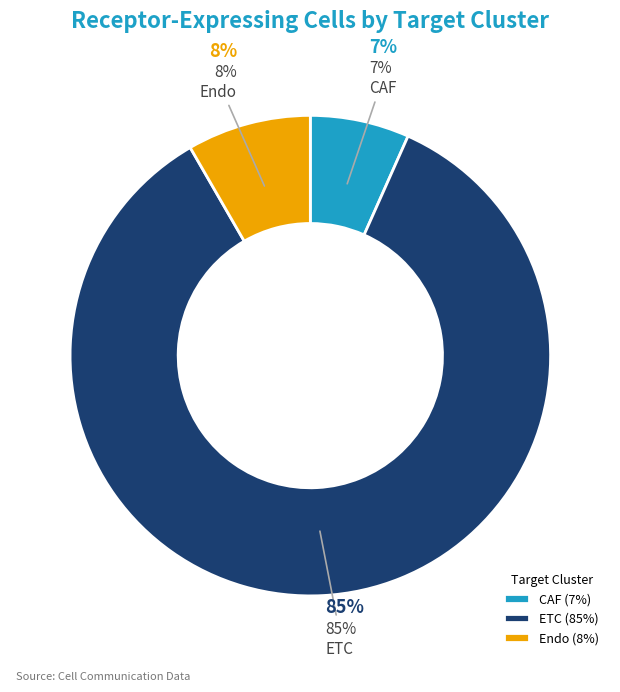

What portion of the pie excludes Endo?

91.7%